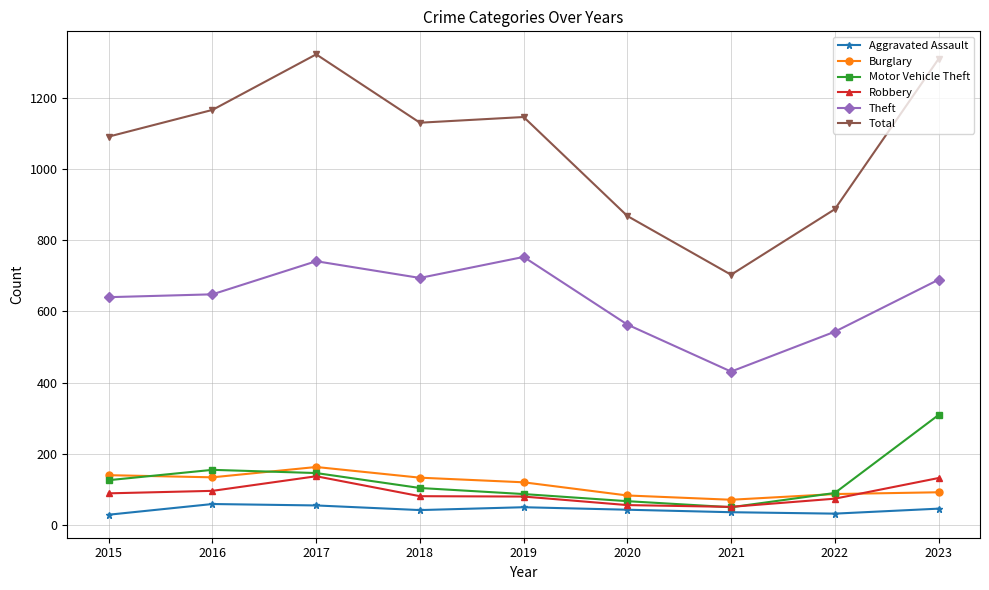

How many data points in Burglary are less than 120?

4